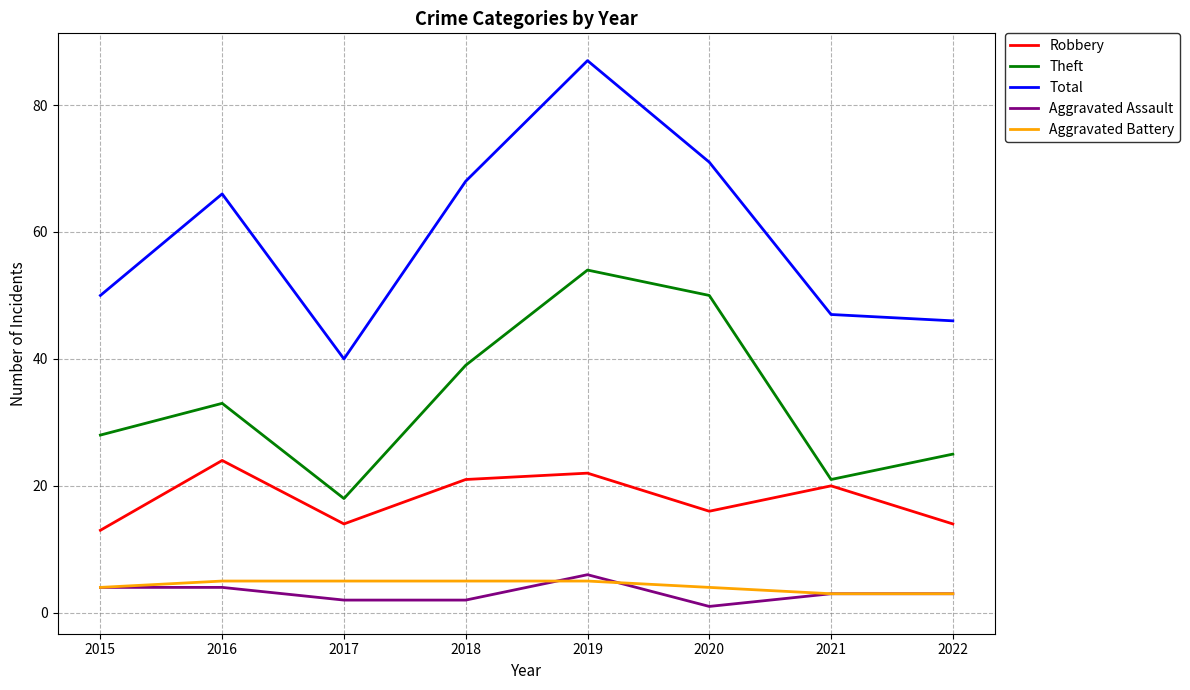

Is the value of Total at 2019 greater than the value of Robbery at 2021?

Yes